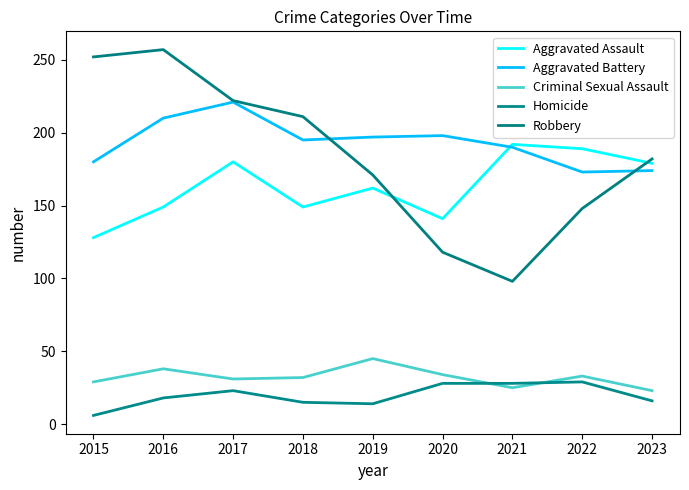

True or false: Aggravated Battery and Homicide intersect in this chart.

False